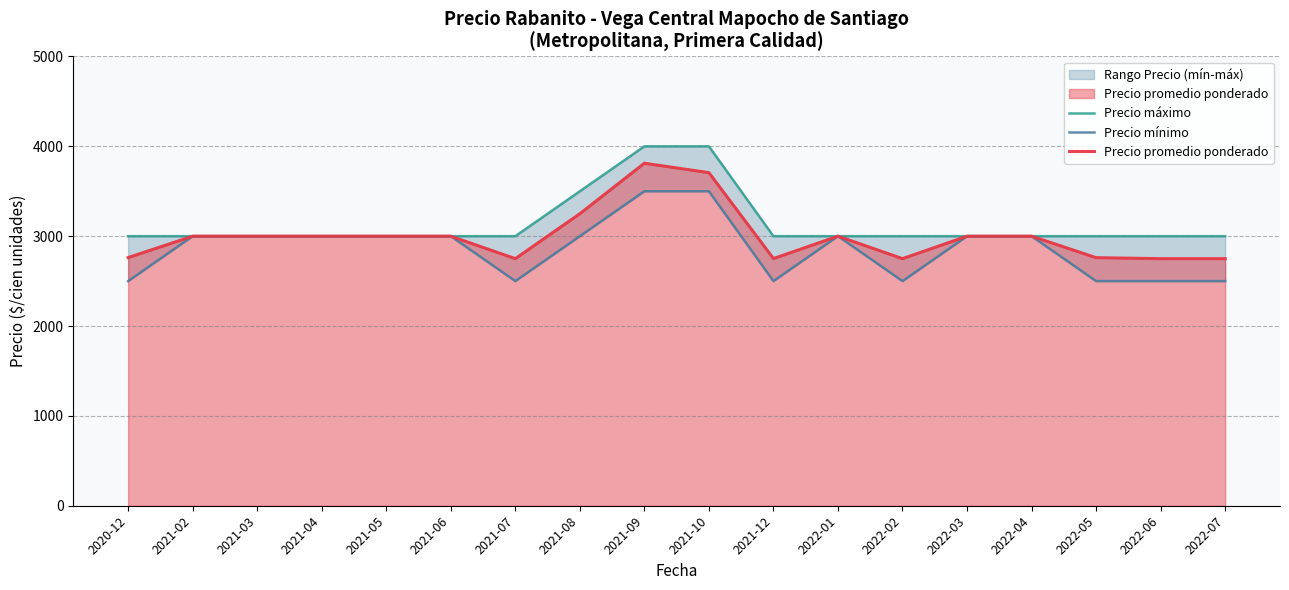

What is the difference between the maximum and minimum values in the Precio máximo series?

1000